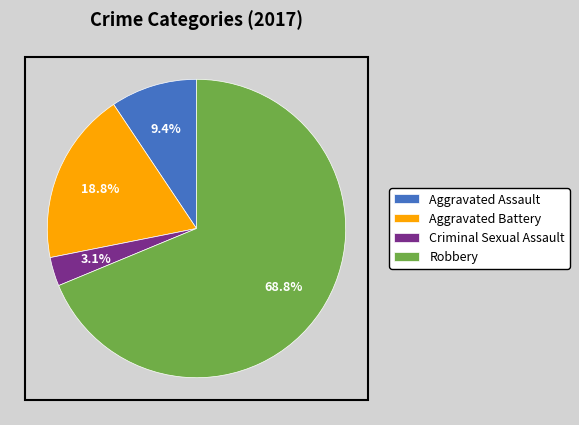

Which category has the biggest portion of the pie?

Robbery